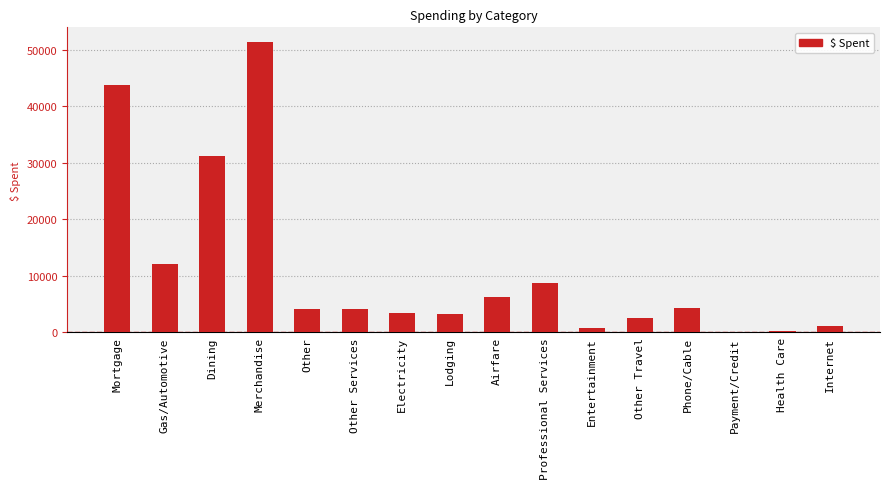

Which category has the highest value across all series?

Merchandise